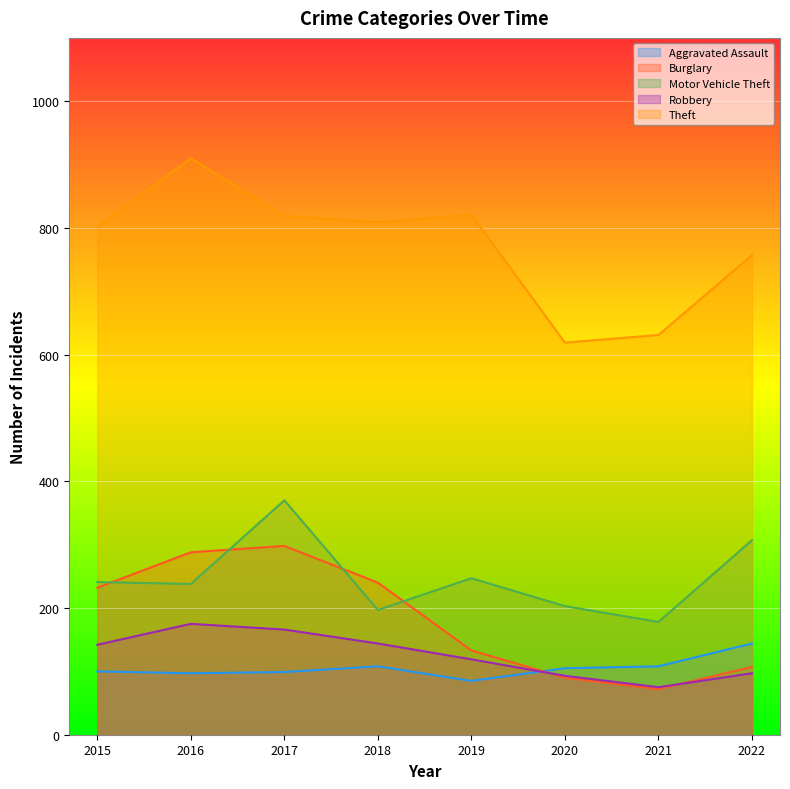

True or false: Theft and Robbery intersect in this chart.

False